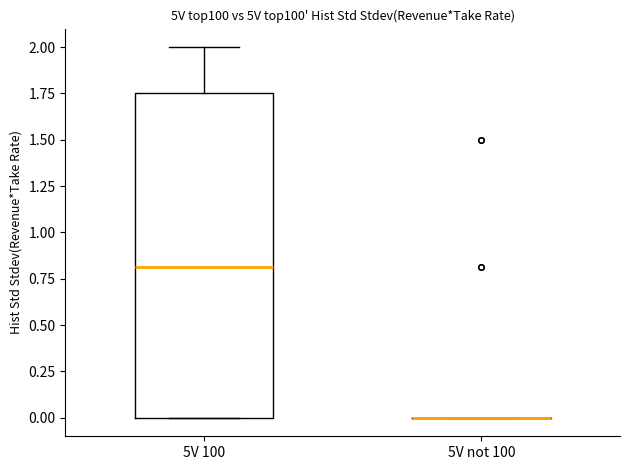

Which box is the tallest, from its lower edge to its upper edge?

5V 100